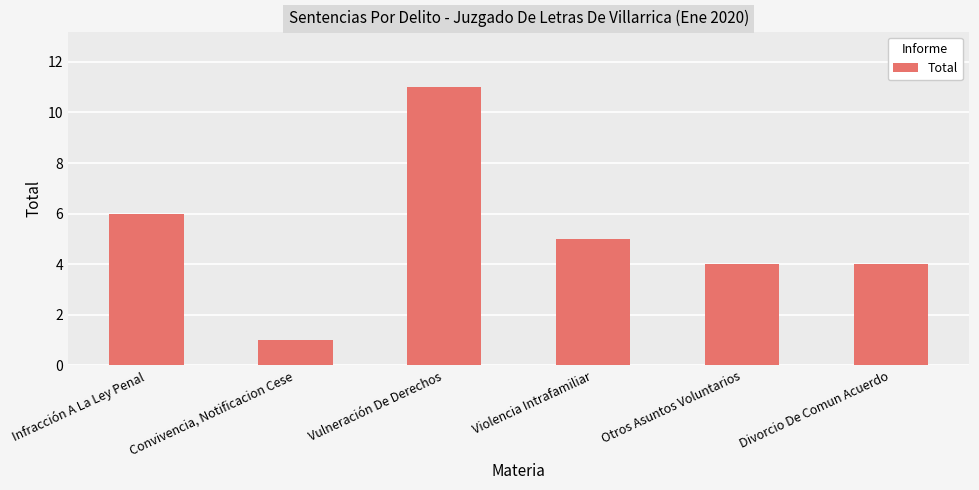

Where does the data first go above 5?

Infracción A La Ley Penal